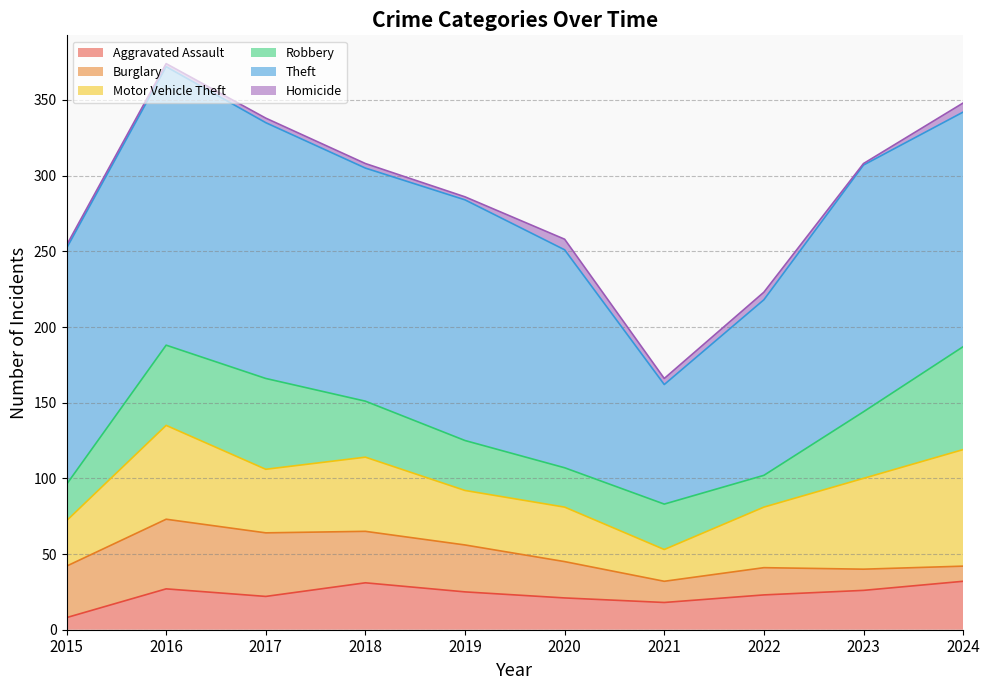

What is the difference between the highest and lowest values at 2022?

111